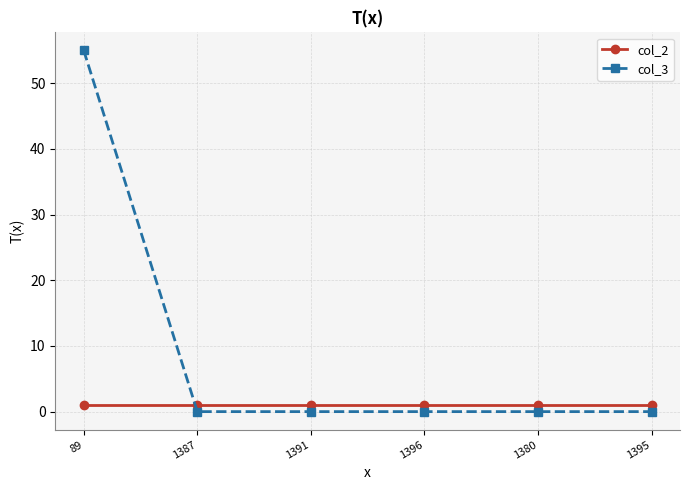

Reading left to right, list all the values displayed in this chart.

col_2: 1	1	1	1	1	1
col_3: 55	0	0	0	0	0